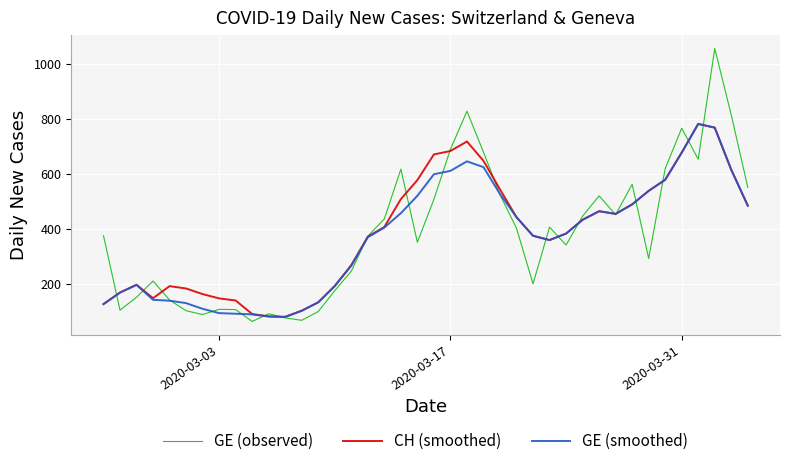

In CH (smoothed), how many points are higher than both neighbors (excluding endpoints)?

5